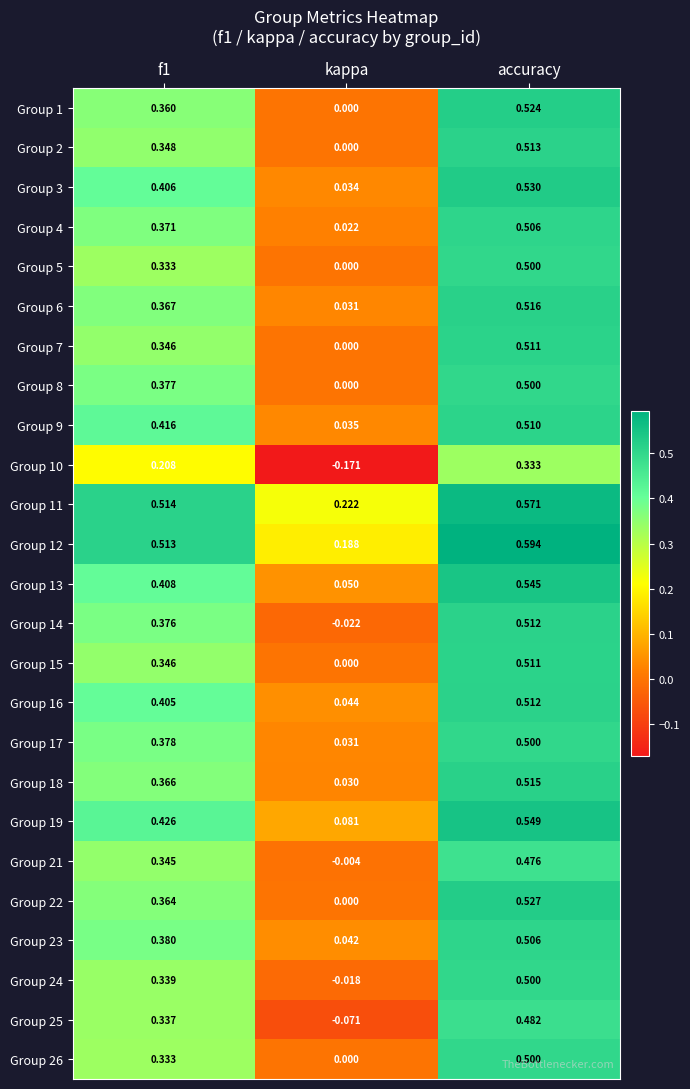

Which series has the largest total across all categories?

Group 11